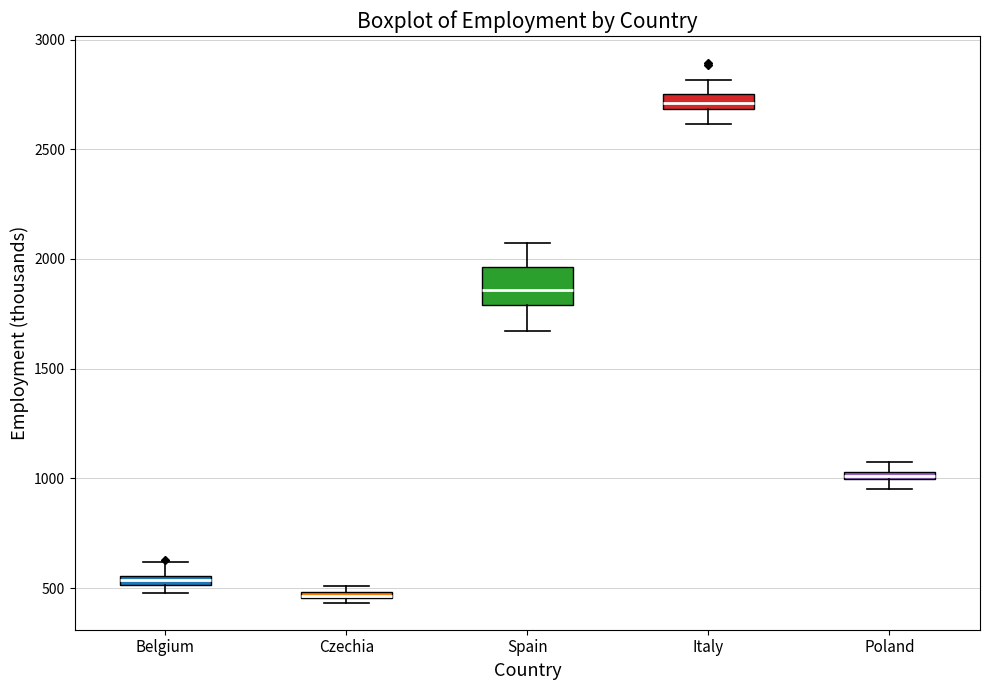

Where does the lower whisker of the box for Spain end on the y-axis? The values are not printed on the chart, so give them approximately, as read against the axis.

1650